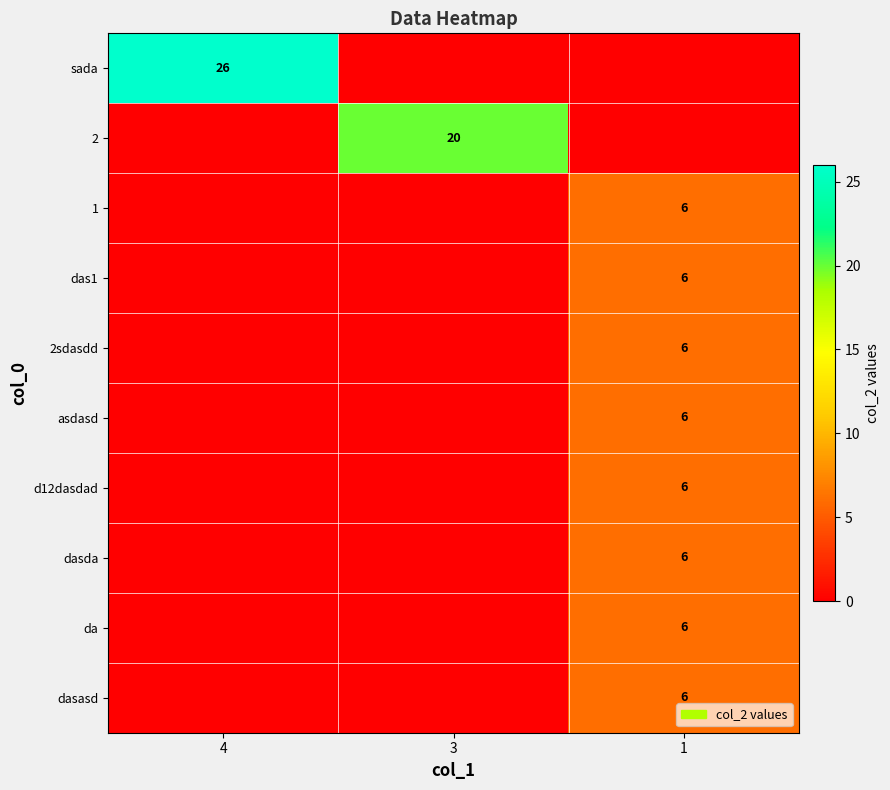

The dasasd series shows 6 at 1. True or false?

True